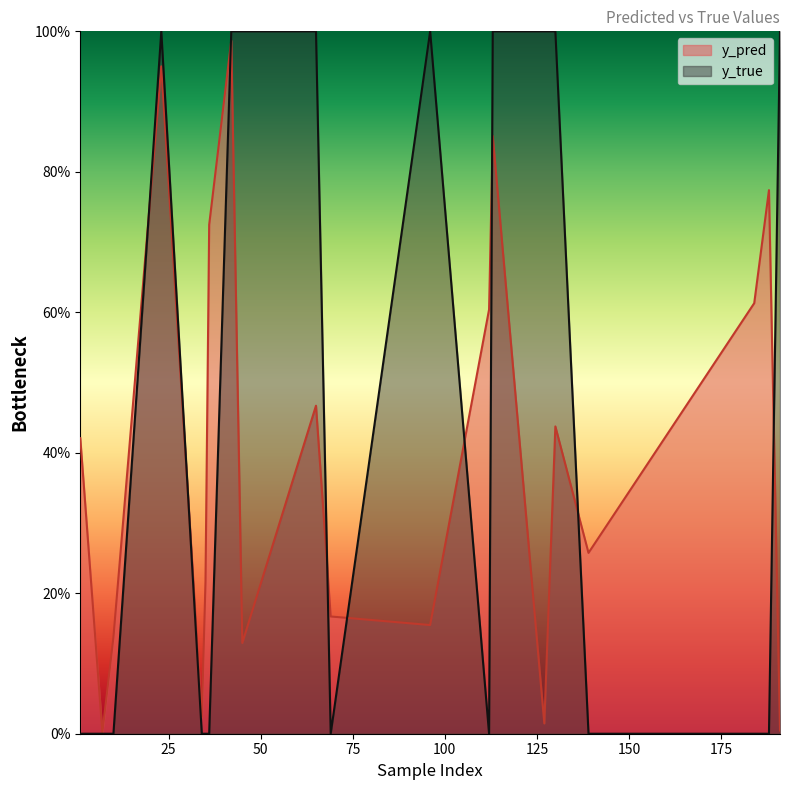

What is the maximum value shown in the chart?

1.0